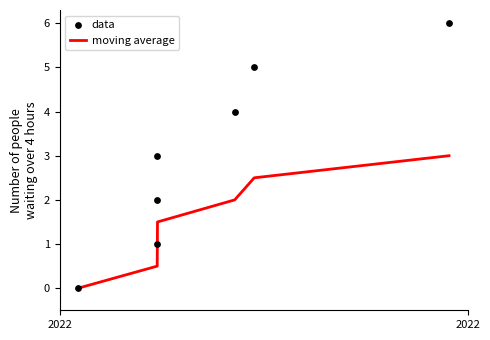

What is the maximum value for moving average?

3.0